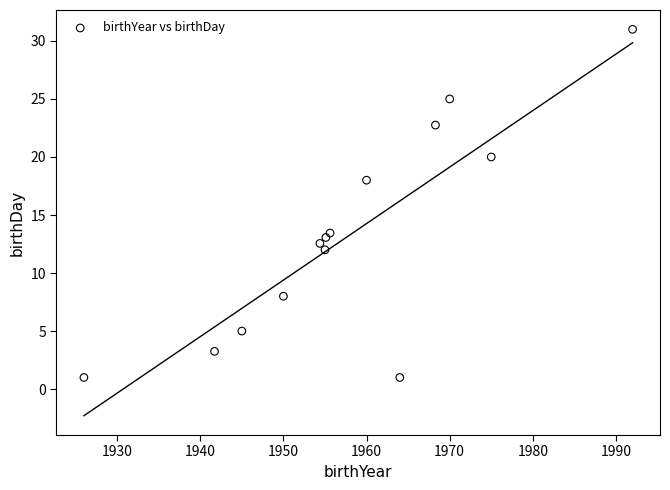

What Y value in the scatter plot is closest to 16?

18.0